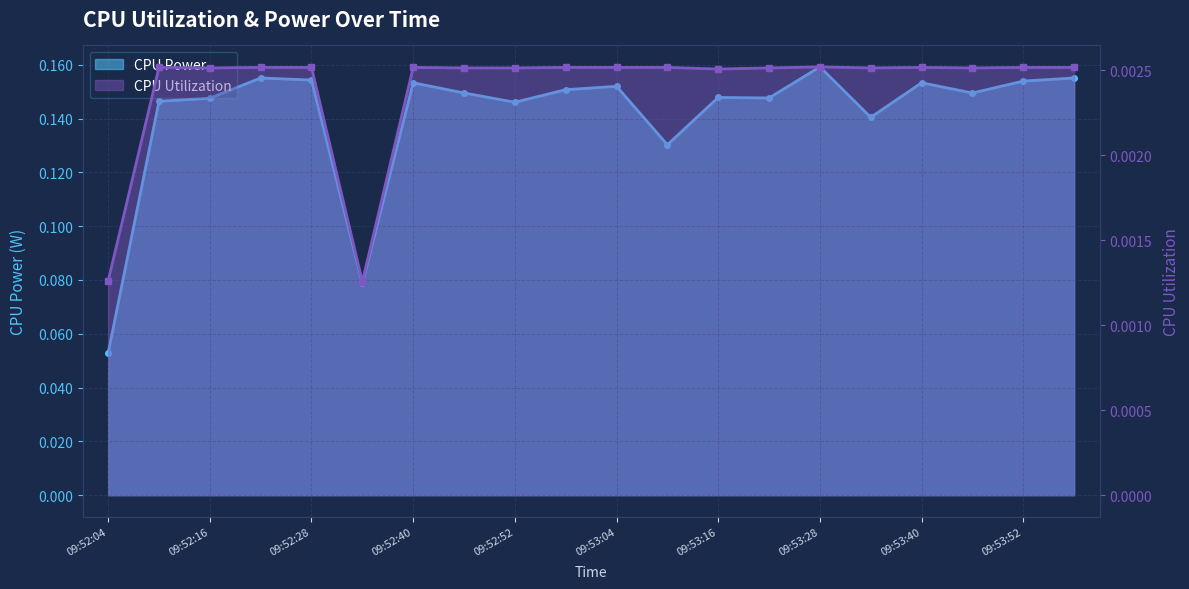

Reading right to left, transcribe all the data shown in this chart.

CPU Power: 0.2	0.2	0.1	0.2	0.1	0.2	0.1	0.1	0.1	0.2	0.2	0.1	0.1	0.2	0.1	0.2	0.2	0.1	0.1	0.1
CPU Utilization: 0.0	0.0	0.0	0.0	0.0	0.0	0.0	0.0	0.0	0.0	0.0	0.0	0.0	0.0	0.0	0.0	0.0	0.0	0.0	0.0